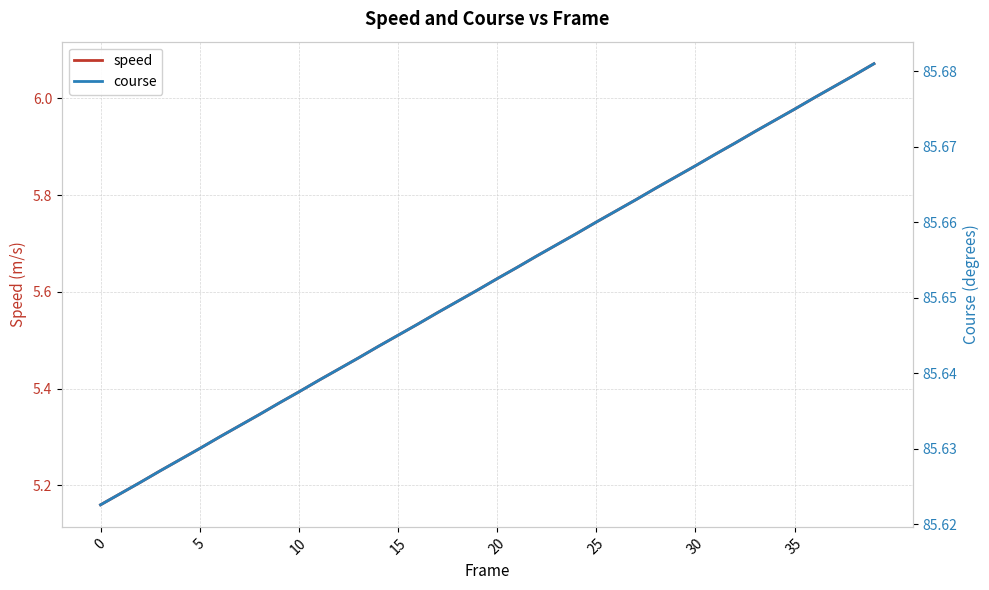

Count the number of data series in this chart.

2